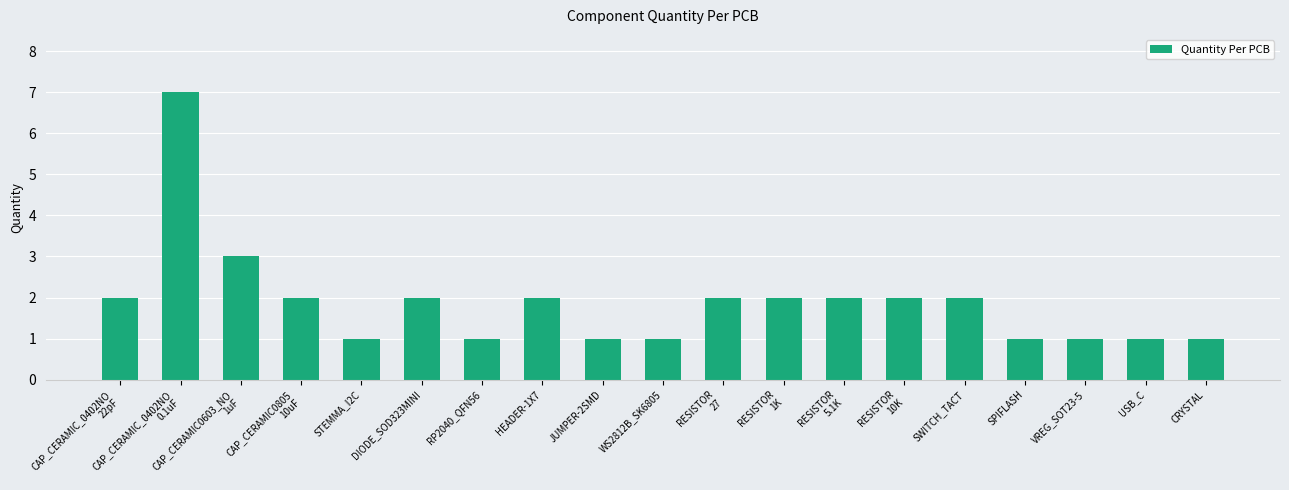

What is the label of the 12th bar from the right?

HEADER-1X7